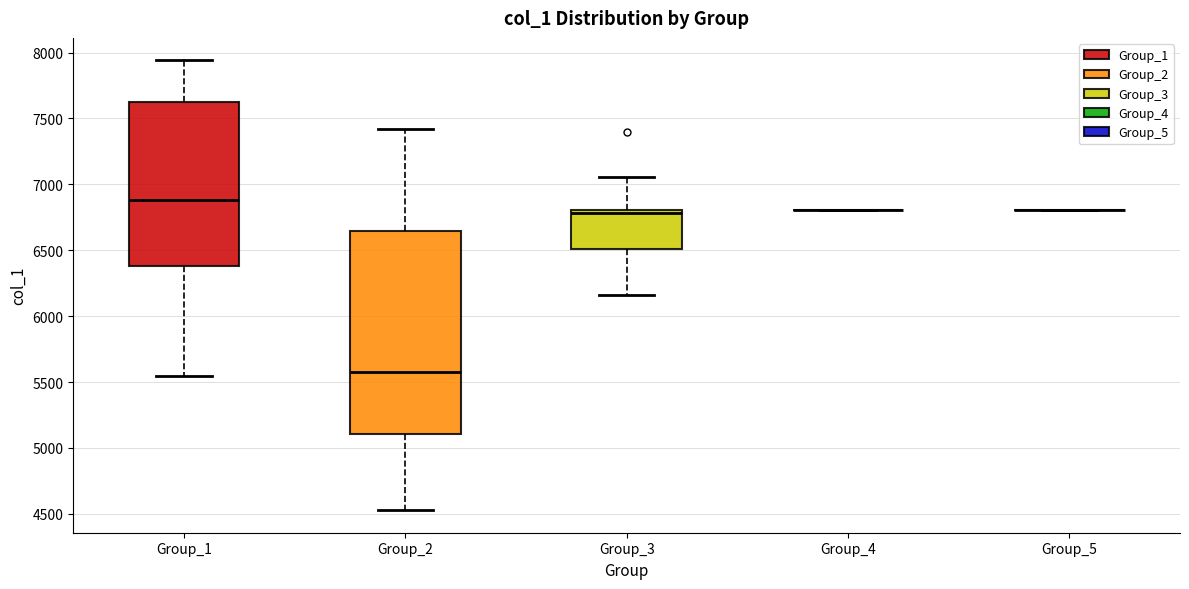

Reading left to right, read every box against the y-axis: the position of its median line, the range the box covers, and the ends of its whiskers. The values are not printed on the chart, so give them approximately, as read against the axis.

Group_1: median 6900, box 6400 to 7600, whiskers 5550 to 7950
Group_2: median 5550, box 5100 to 6650, whiskers 4550 to 7400
Group_3: median 6800 (just below the box's upper edge), box 6500 to 6800, whiskers 6150 to 7050
Group_4: box collapsed to a line at 6800, whiskers 6800 to 6800
Group_5: box collapsed to a line at 6800, whiskers 6800 to 6800